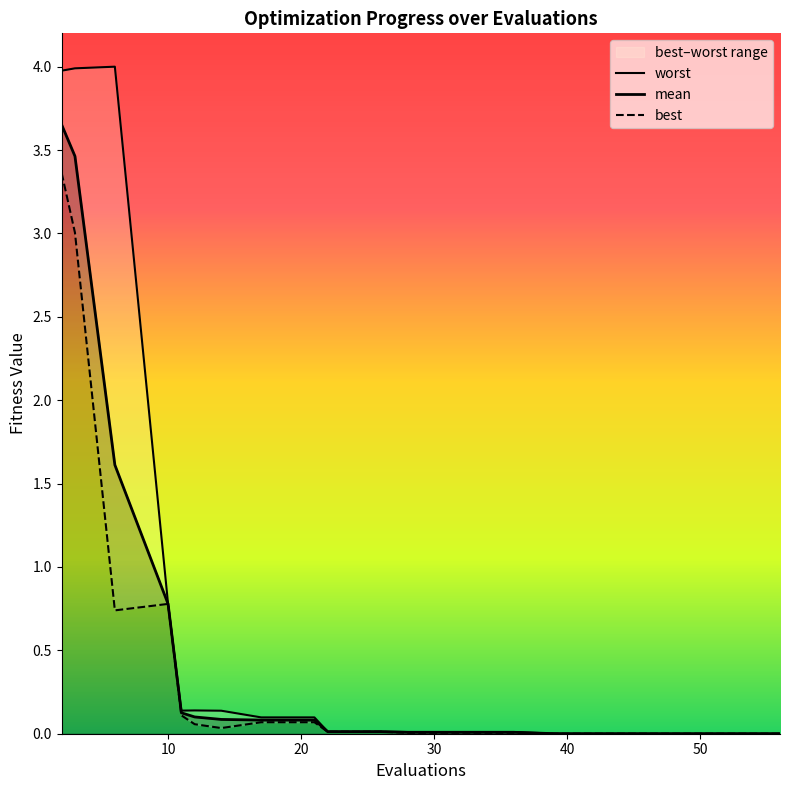

What is the average value of the mean series?

0.5